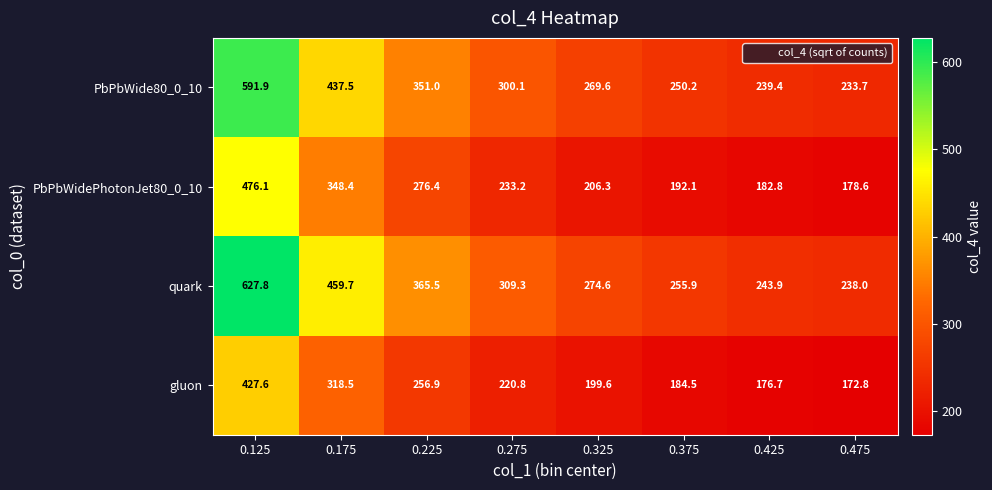

Which series has the widest spread of values?

quark